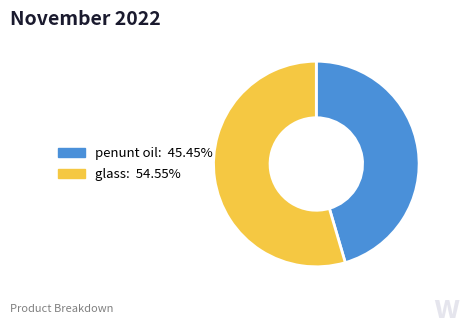

Is penunt oil: 45.45% the majority of the pie?

No